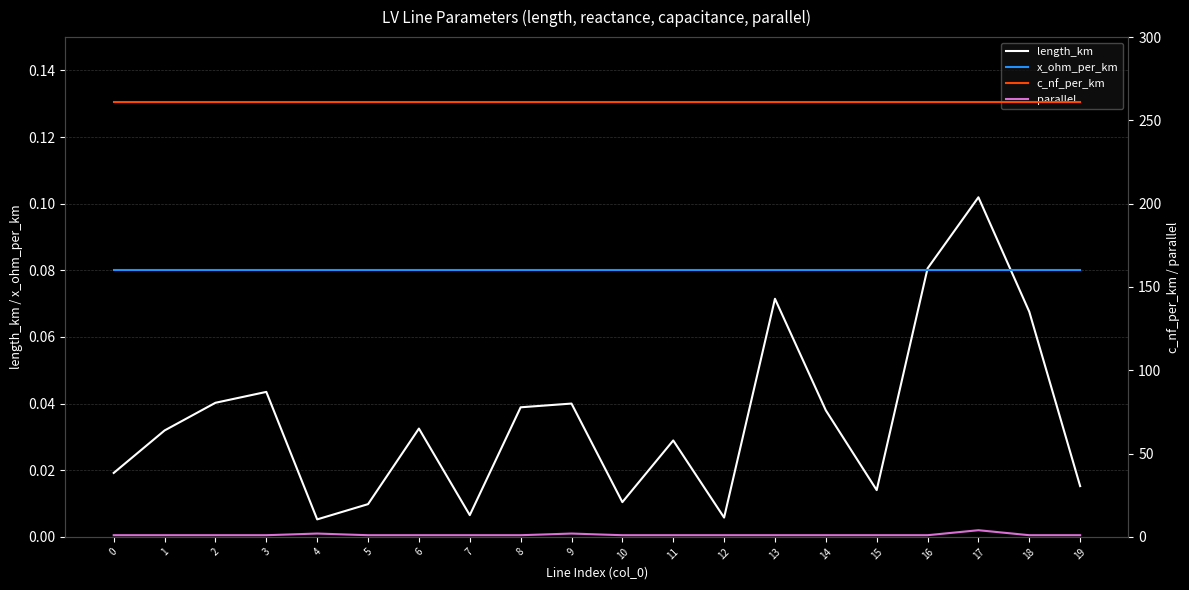

Which label corresponds to the smallest value in the chart?

4